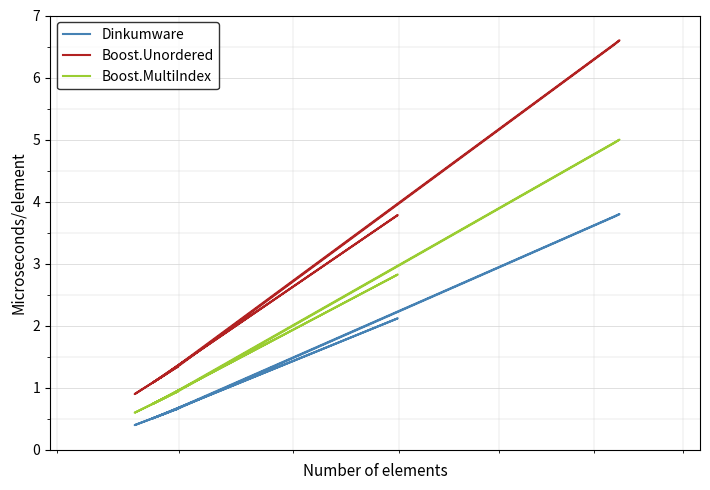

True or false: Boost.MultiIndex and Dinkumware cross at least once.

False